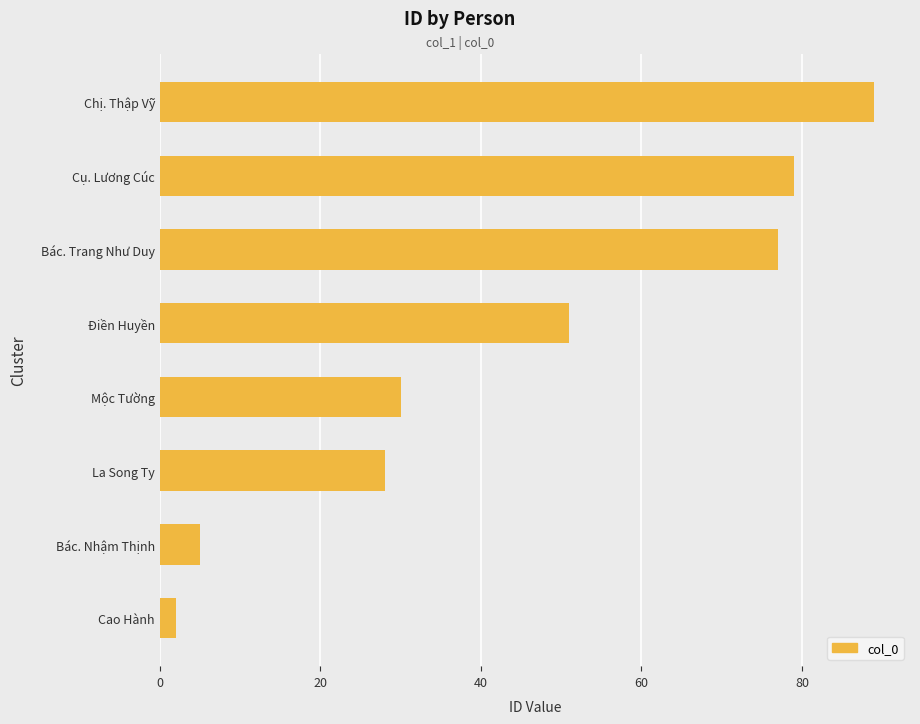

True or false: the data shows 20 at Mộc Tường.

False